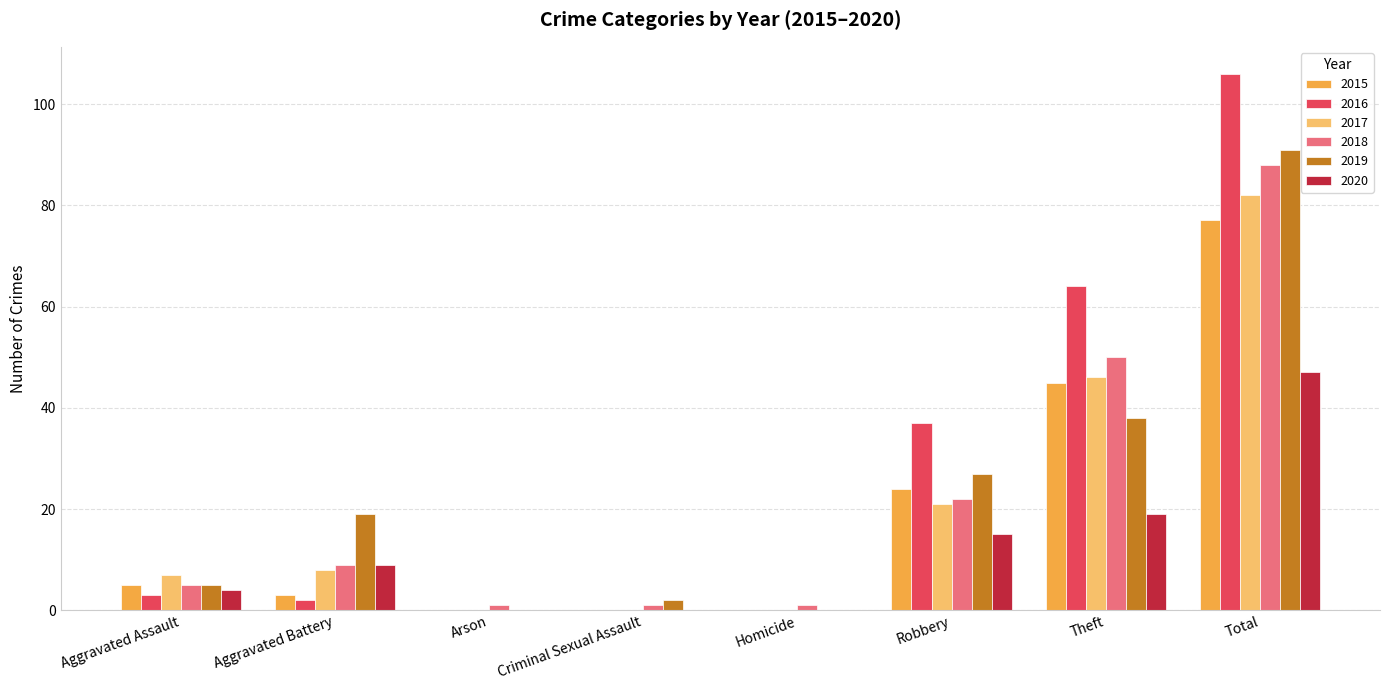

Which label corresponds to the largest value in the chart?

Total